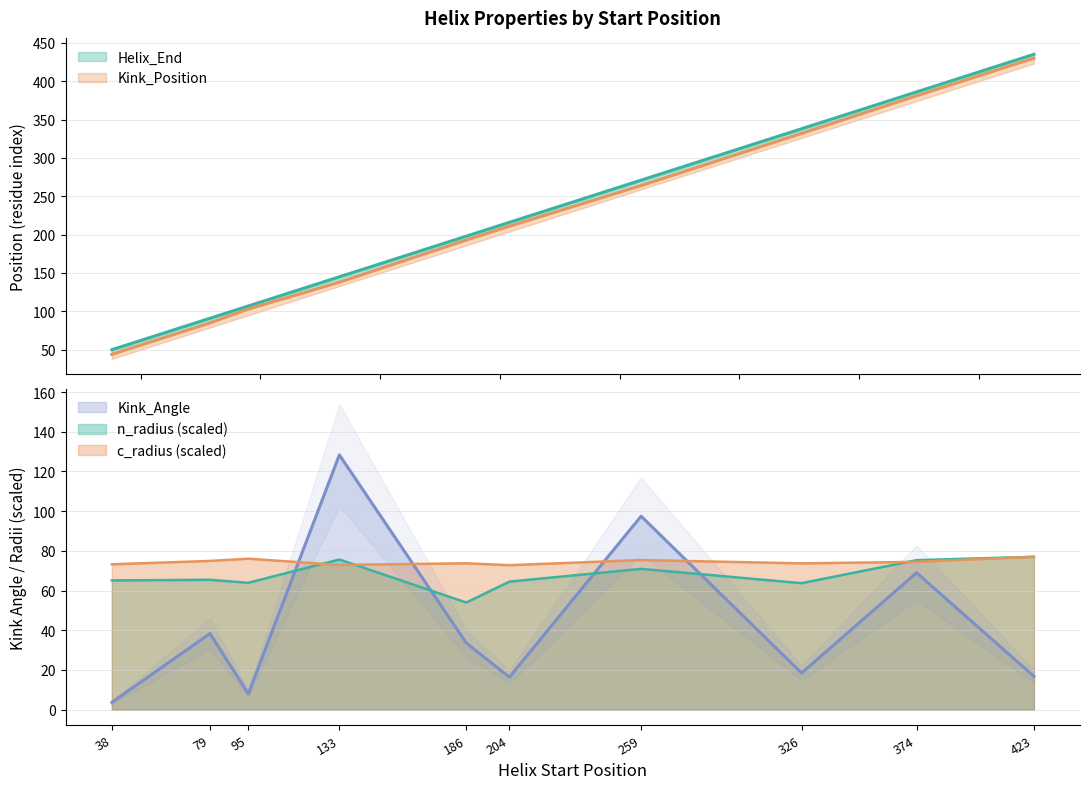

Is it true that c_radius equals 31.6 at 79?

False